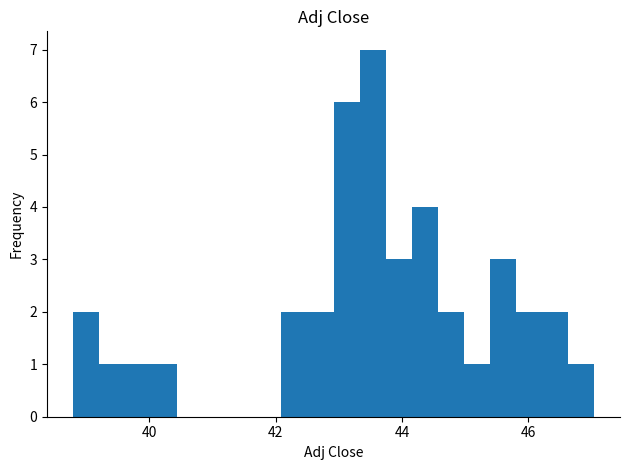

Read against the x-axis, roughly where is the centre of the tallest bar?

43.6